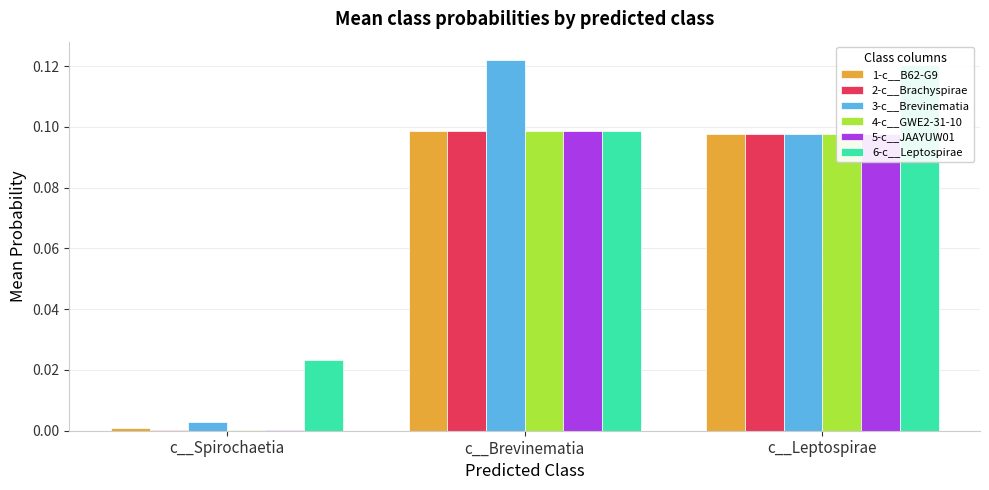

Reading left to right, list all the values displayed in this chart.

1-c__B62-G9: 0.0	0.1	0.1
2-c__Brachyspirae: 0.0	0.1	0.1
3-c__Brevinematia: 0.0	0.1	0.1
4-c__GWE2-31-10: 0.0	0.1	0.1
5-c__JAAYUW01: 0.0	0.1	0.1
6-c__Leptospirae: 0.0	0.1	0.1